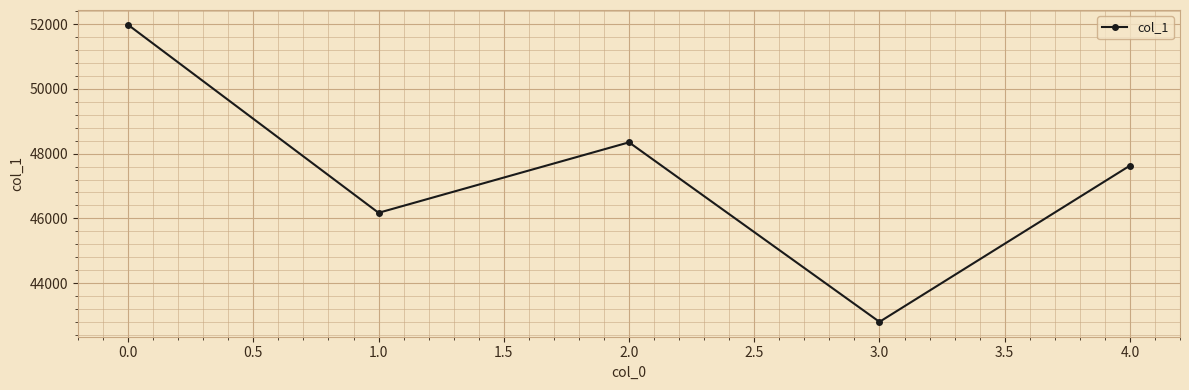

Count the number of categories in the chart.

5